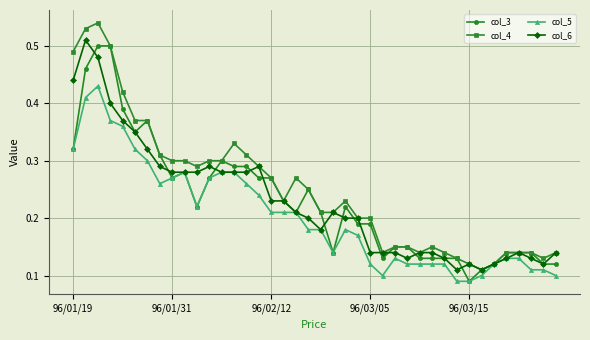

How many col_6 values are between 0 and 1?

40